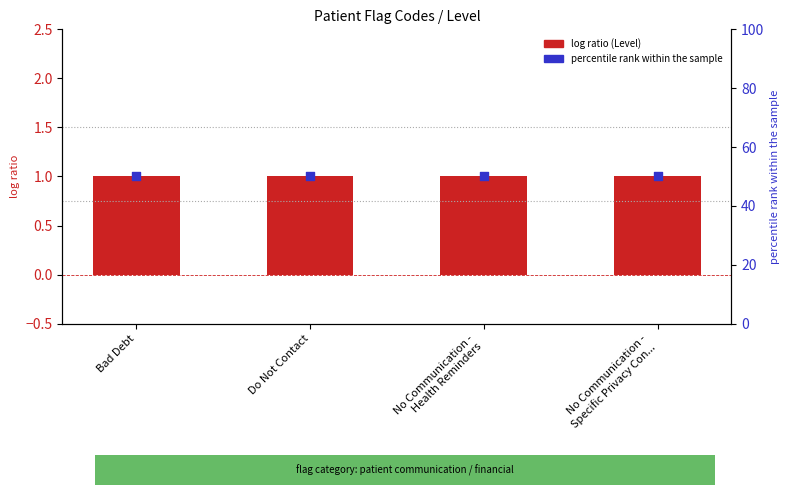

What is the total value across all series at No Communication -
Specific Privacy Con...?

51